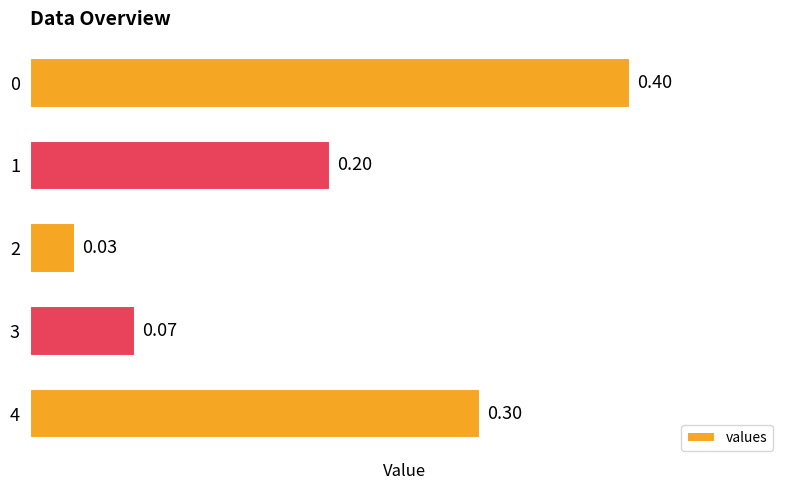

What is the change in value from 2 to 4?

+0.3